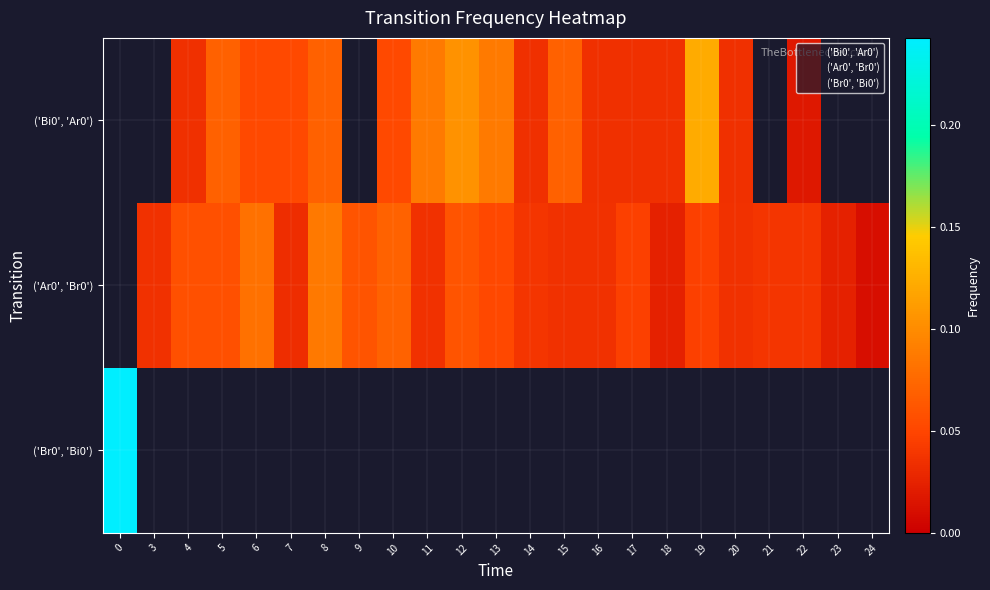

List the series in order of their overall mean, highest first.

('Bi0', 'Ar0'), ('Ar0', 'Br0'), ('Br0', 'Bi0')